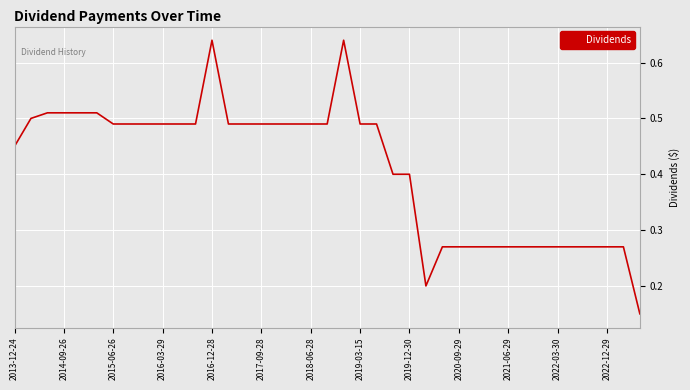

How many distinct data groups are displayed?

1